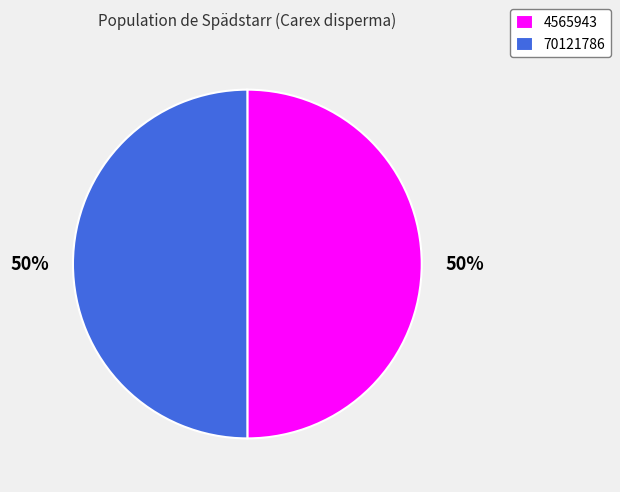

Combined, do 70121786 and 4565943 account for over 50%?

Yes